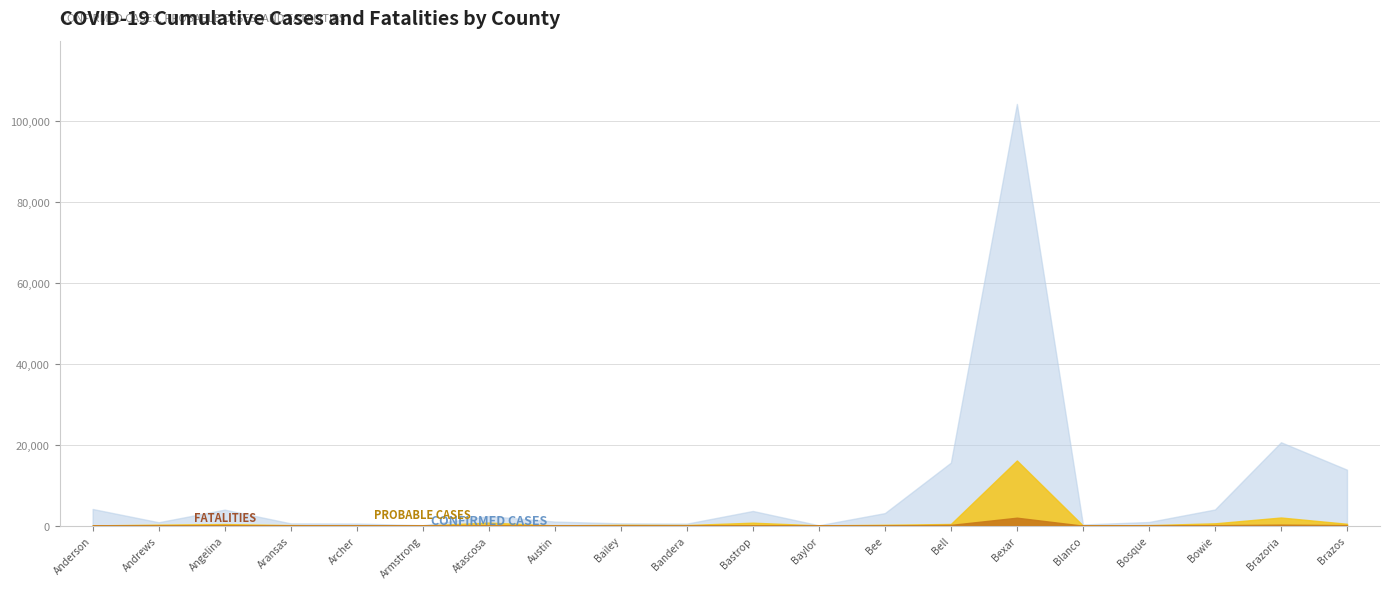

Is the value of Confirmed Cases at Bailey greater than the value of Probable Cases at Armstrong?

Yes